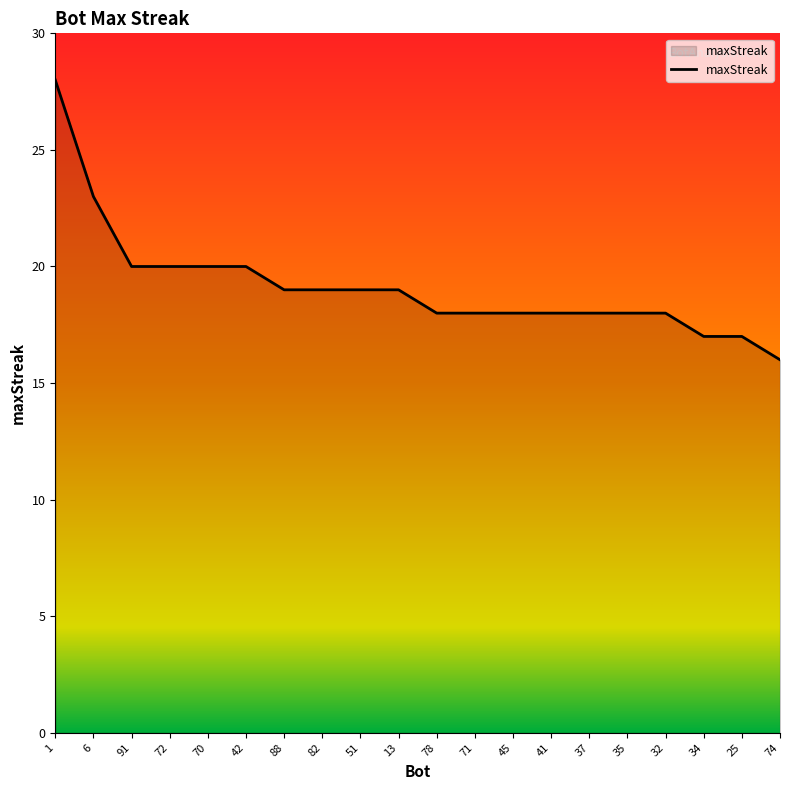

How many series are shown in this chart?

1